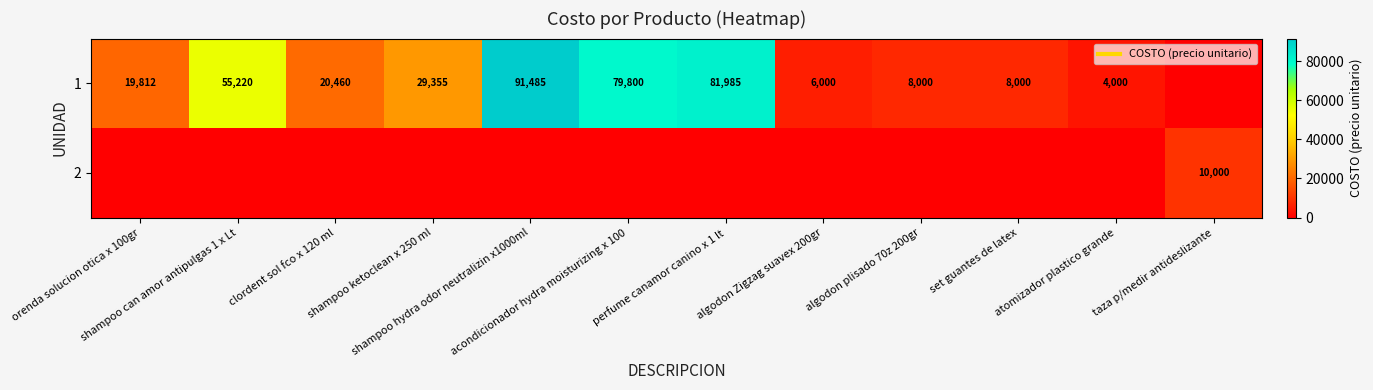

Where does the 1 series first go above 20460?

shampoo can amor antipulgas 1 x Lt